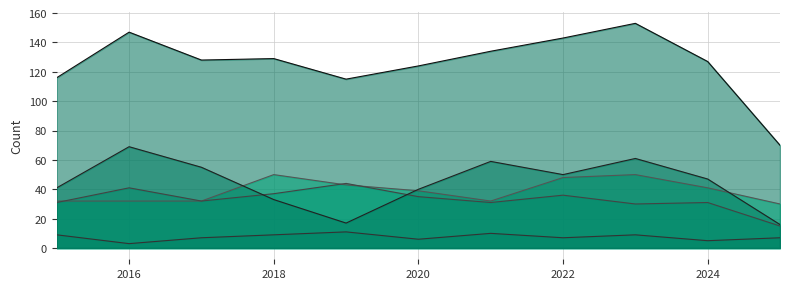

What is the difference between the maximum and minimum values in the Total (line) series?

83